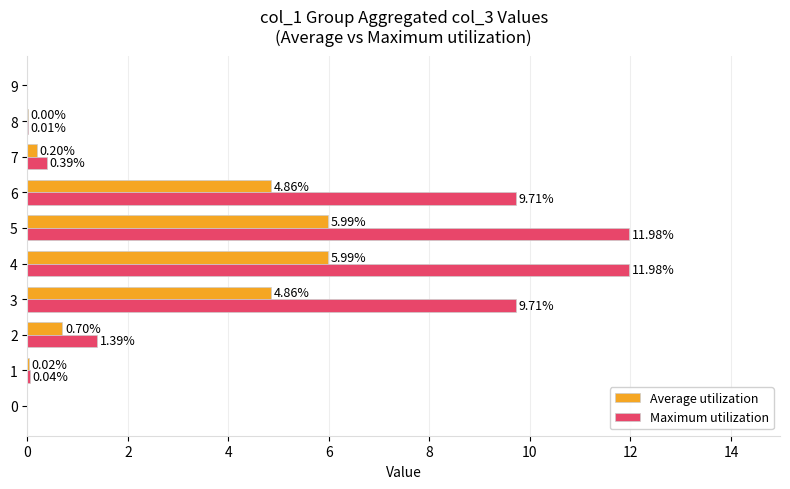

Is it true that Maximum utilization equals 0.0 at 0?

True